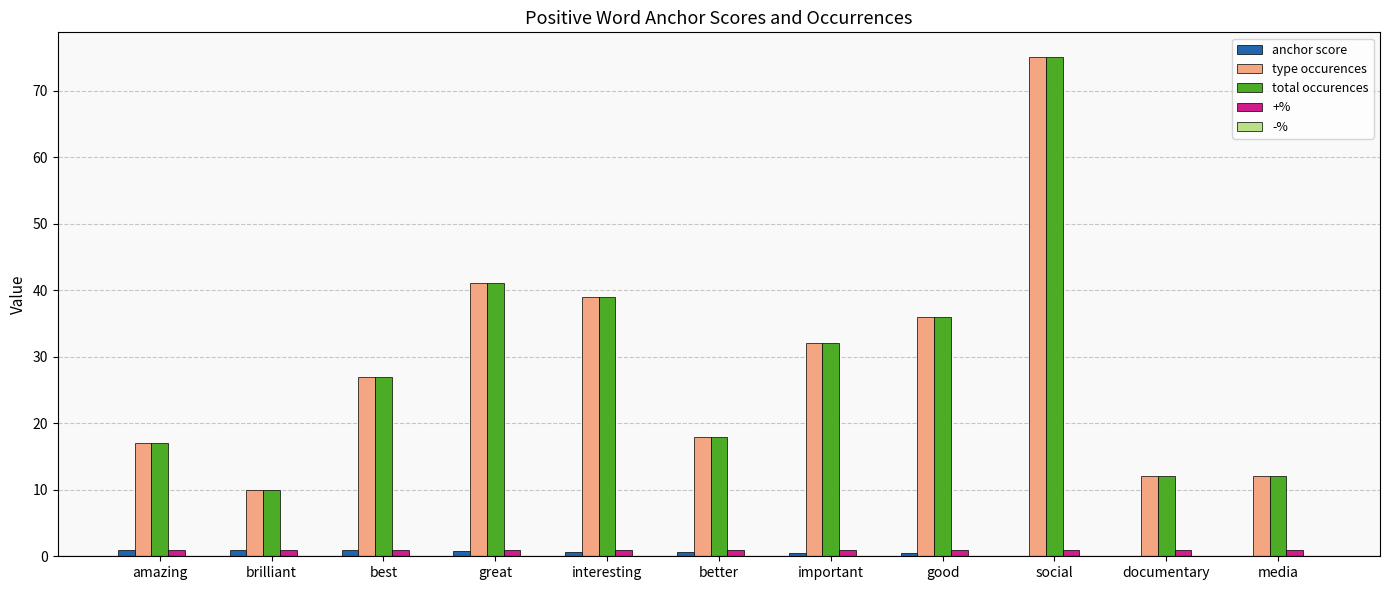

What is the total value across all series at documentary?

25.0